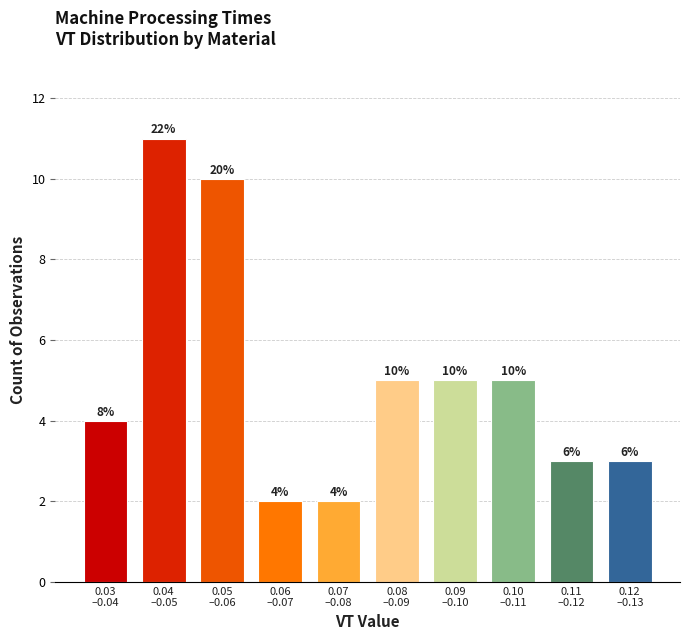

Reading left to right, transcribe all the data shown in this chart.

4	11	10	2	2	5	5	5	3	3